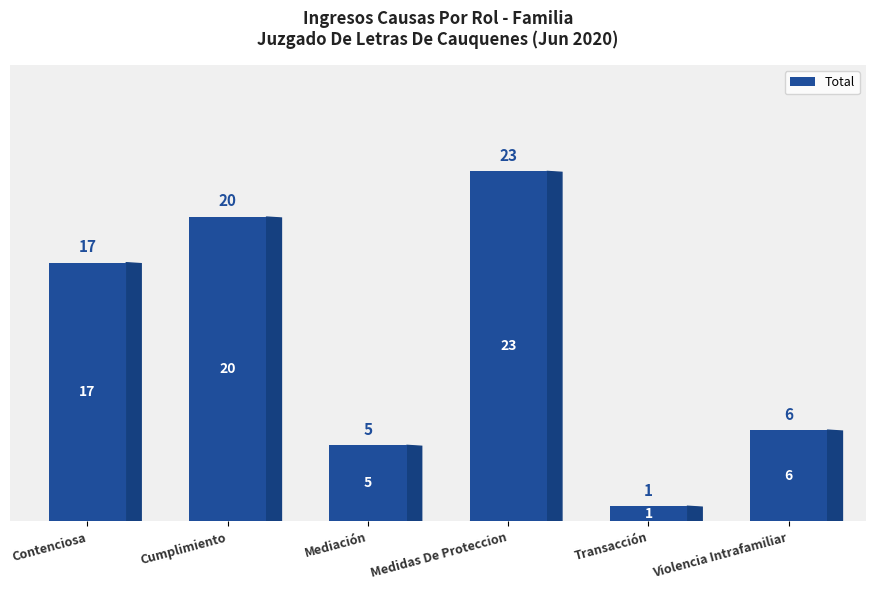

True or false: the data shows 34 at Cumplimiento.

False